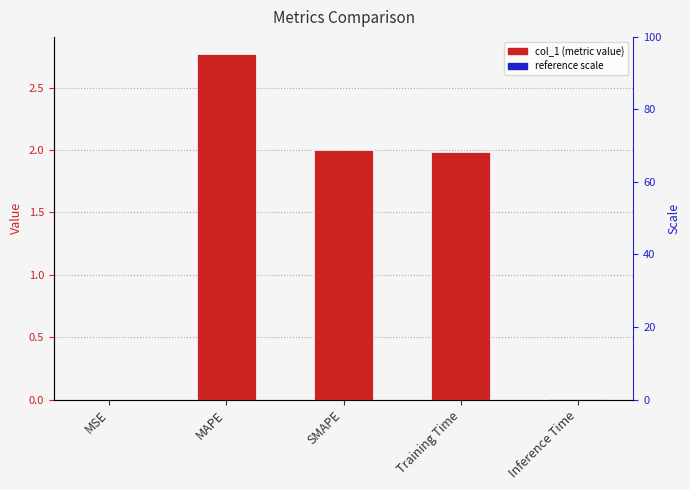

Between MSE and MAPE, which is larger?

MAPE